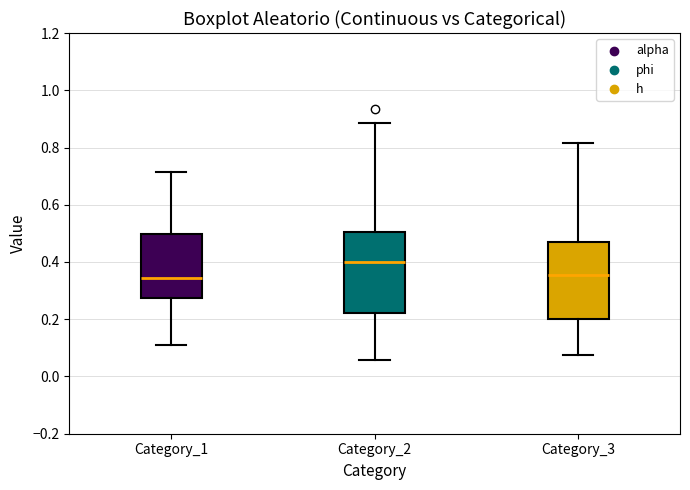

Where does the median line of the box for Category_2 sit on the y-axis? The values are not printed on the chart, so give them approximately, as read against the axis.

0.40